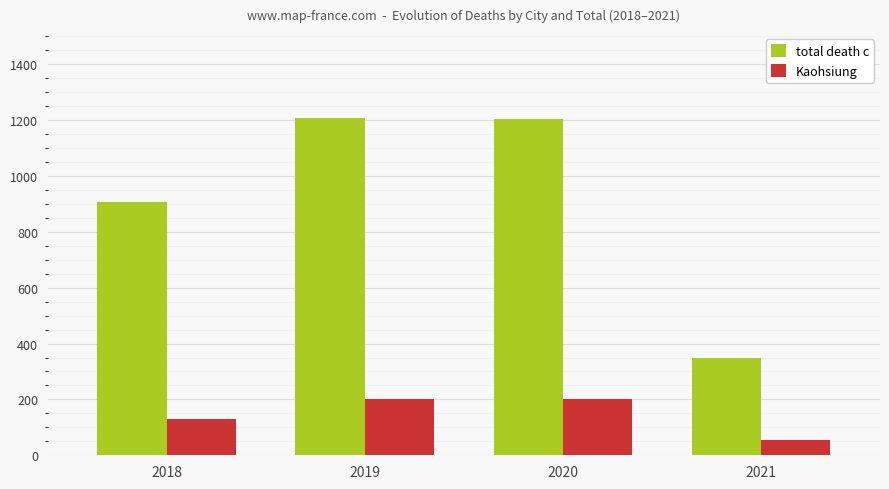

At which label does total death c reach its minimum?

2021